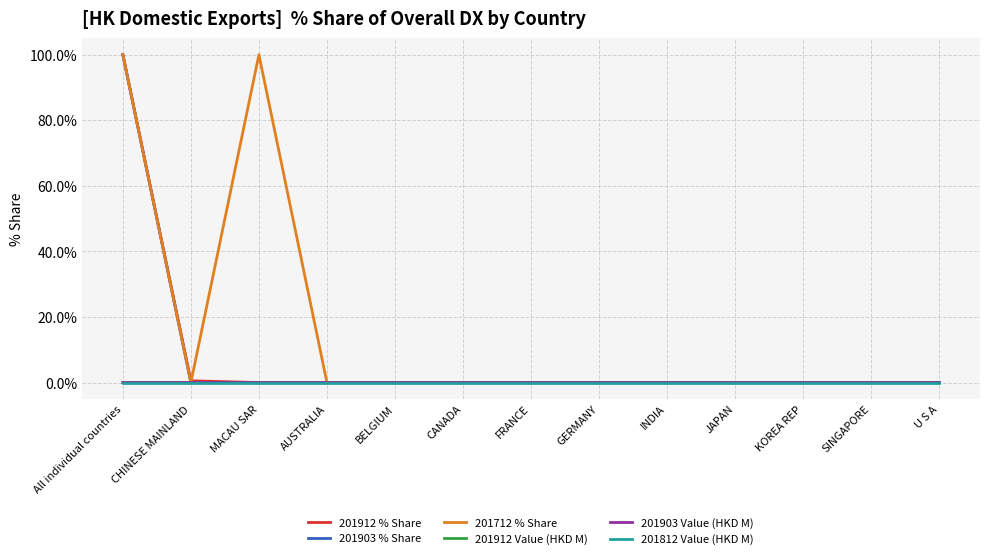

Is this an area chart (filled region under the line)?

No